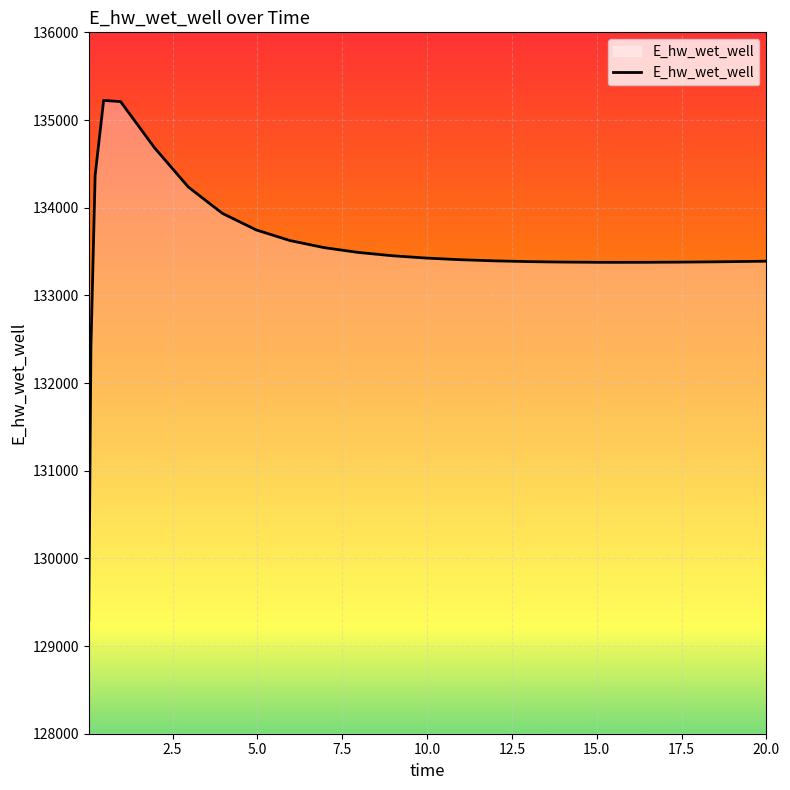

What is the difference between the maximum and minimum values?

5931.7